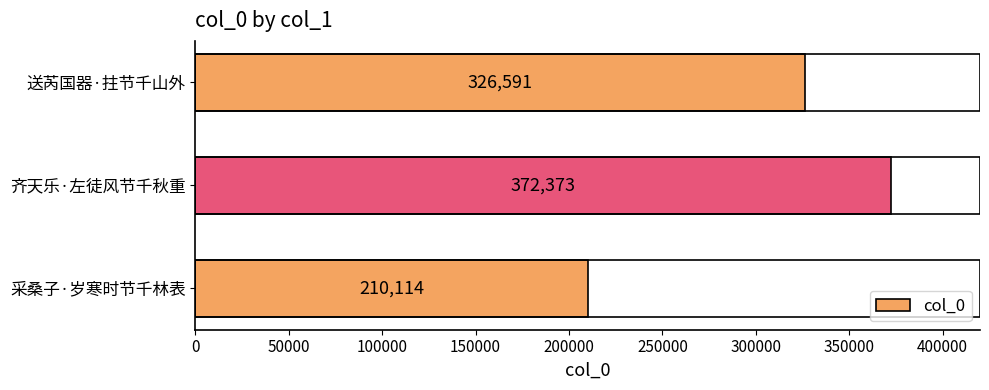

List the labels in order of value, smallest first.

采桑子·岁寒时节千林表, 送芮国器·拄节千山外, 齐天乐·左徒风节千秋重